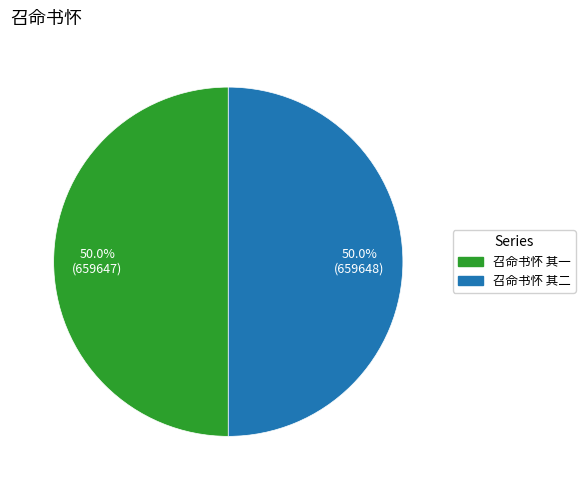

Do 召命书怀 其一 and 召命书怀 其二 together represent more than half of the pie?

Yes